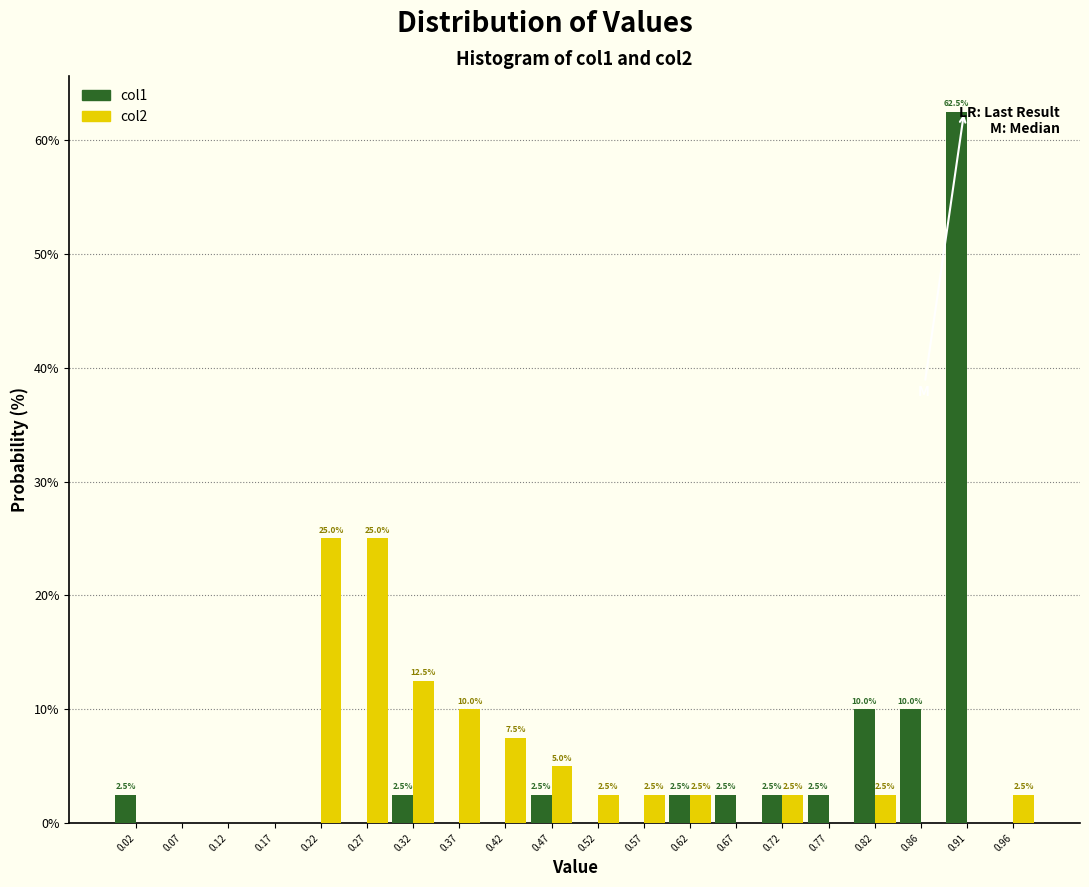

In the col1 series, which range on the x-axis has the tallest bar?

0.890 to 0.940